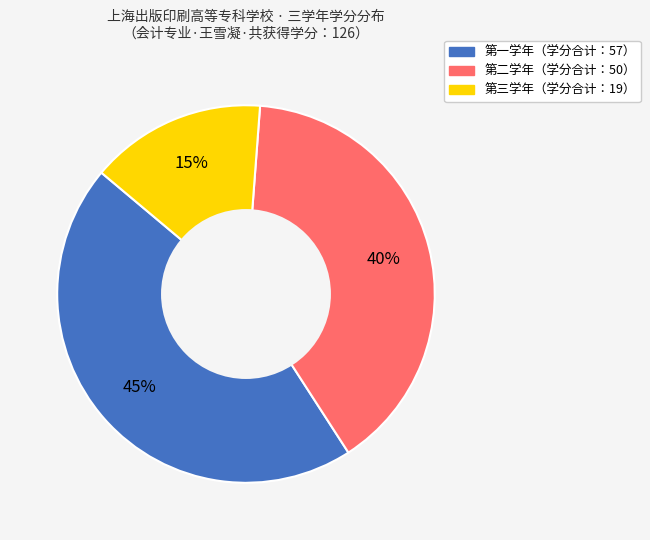

To the nearest percent, what is the average slice percentage?

33%